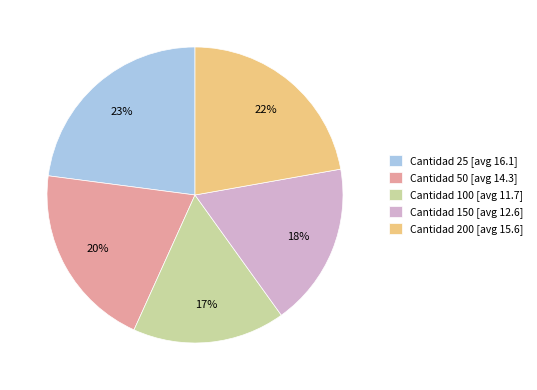

How many segments does this pie chart have?

5